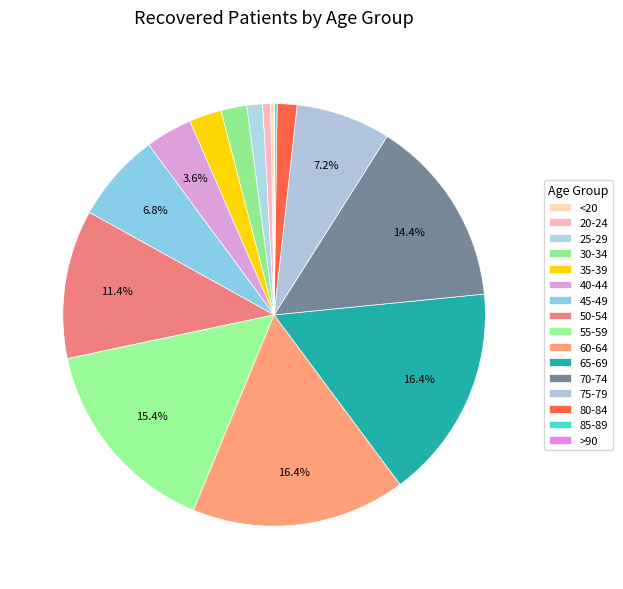

How many segments does this pie chart have?

16